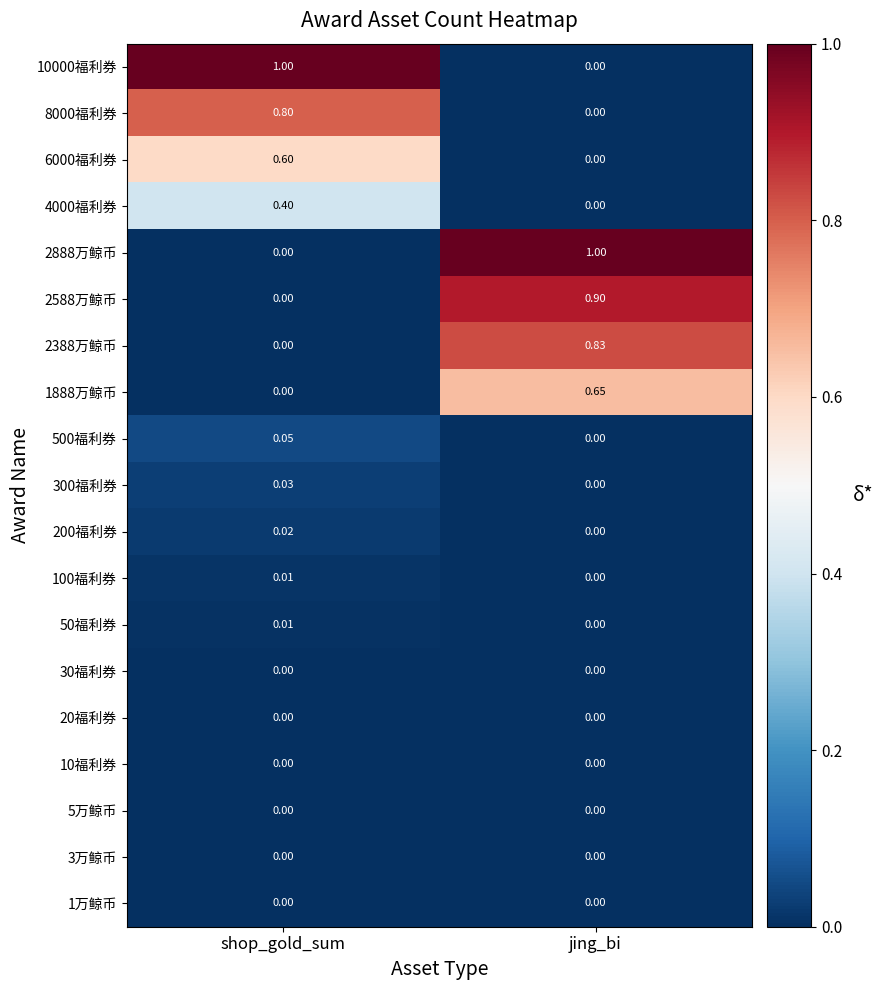

Is the value of 3万鲸币 at jing_bi greater than the value of 50福利券 at shop_gold_sum?

No